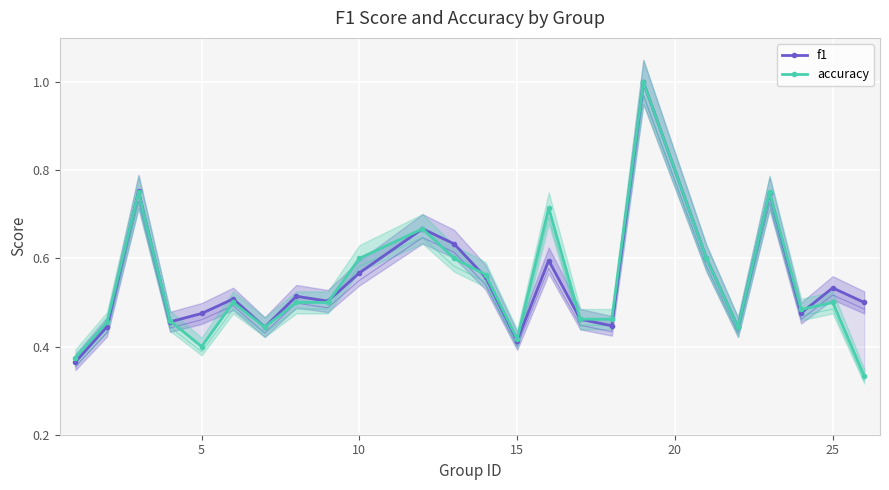

Is the value of f1 at 30 greater than the value of accuracy at 14?

No